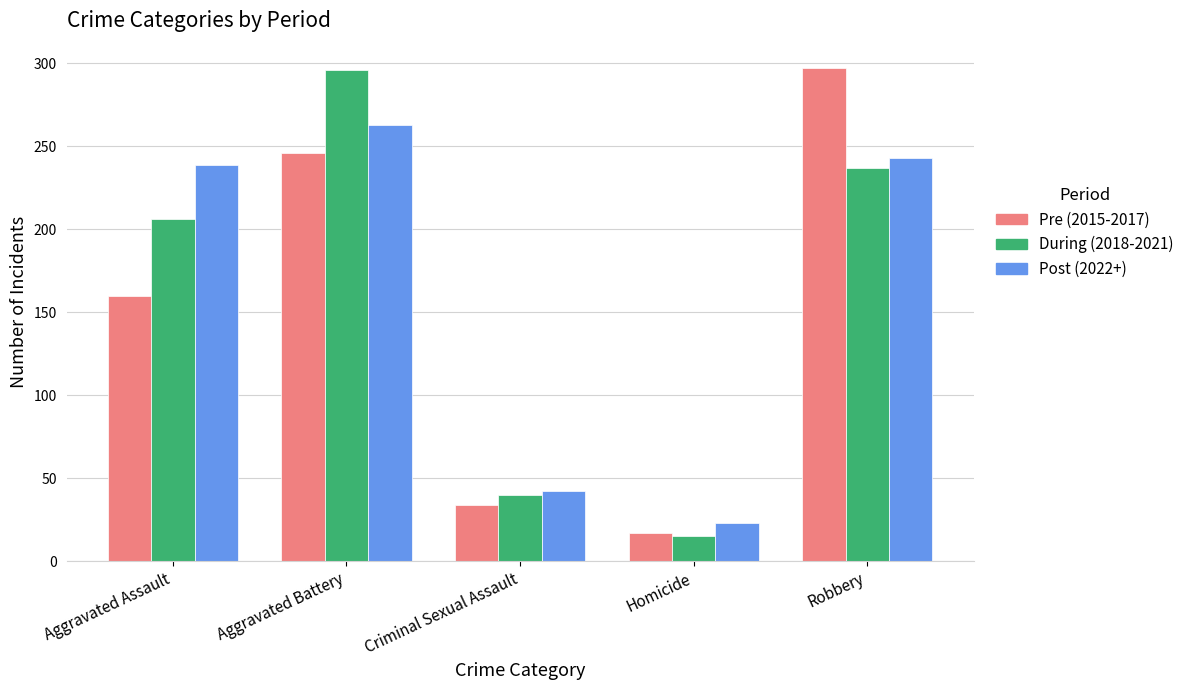

Count the number of data series in this chart.

3